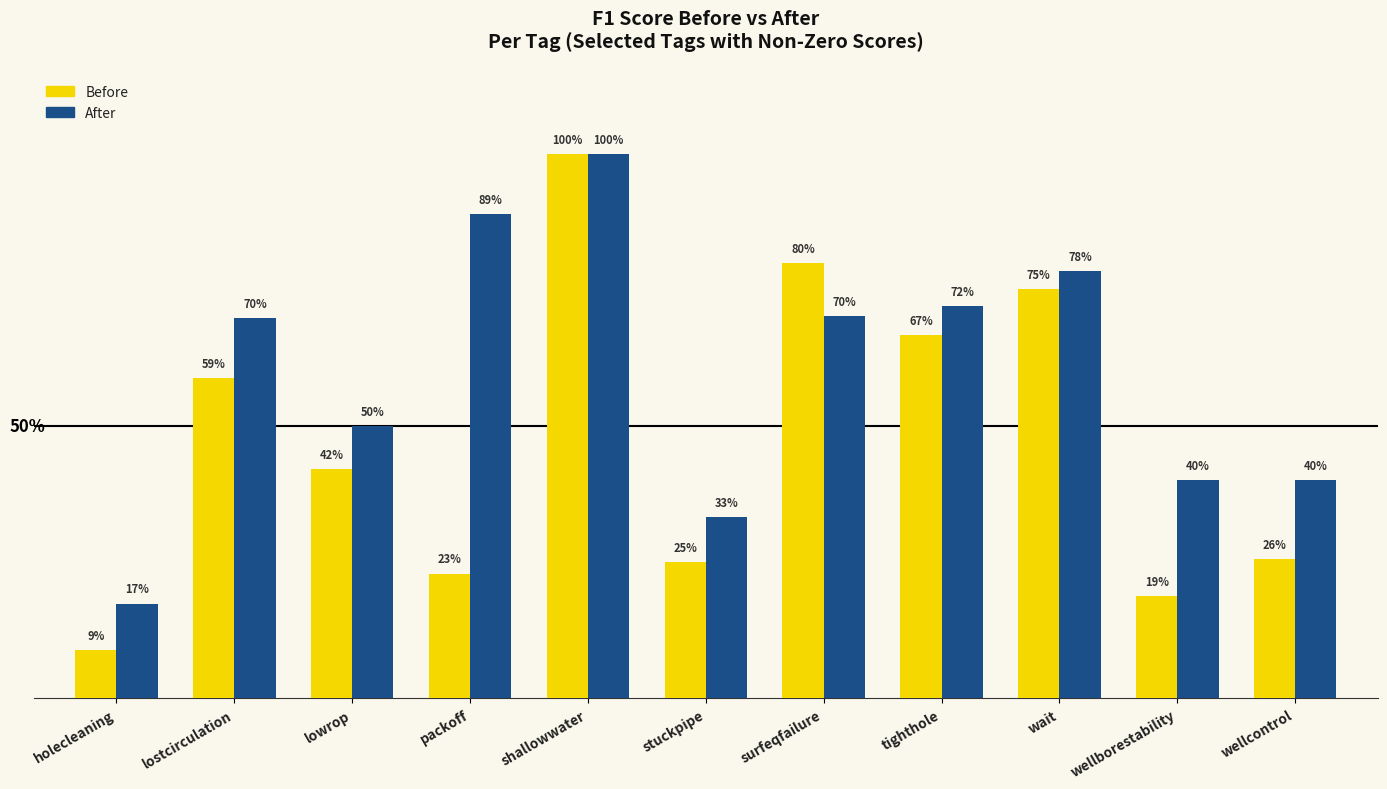

Does the chart contain stacked bars?

No